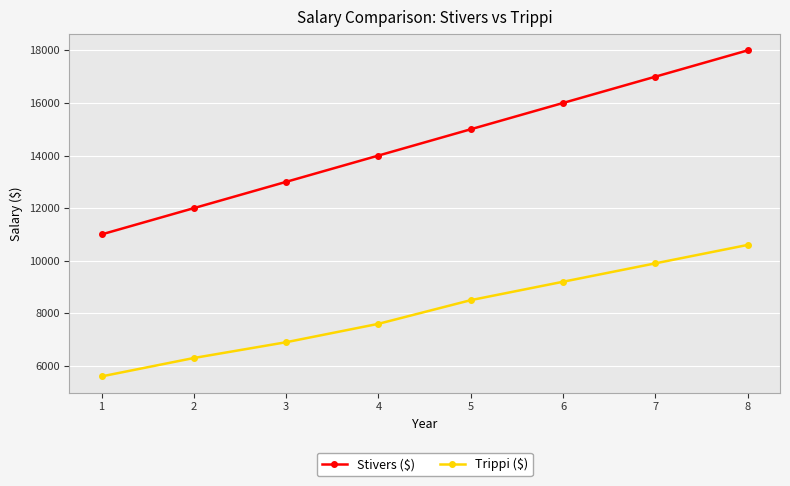

List the series in order of their peak value, lowest first.

Trippi ($), Stivers ($)